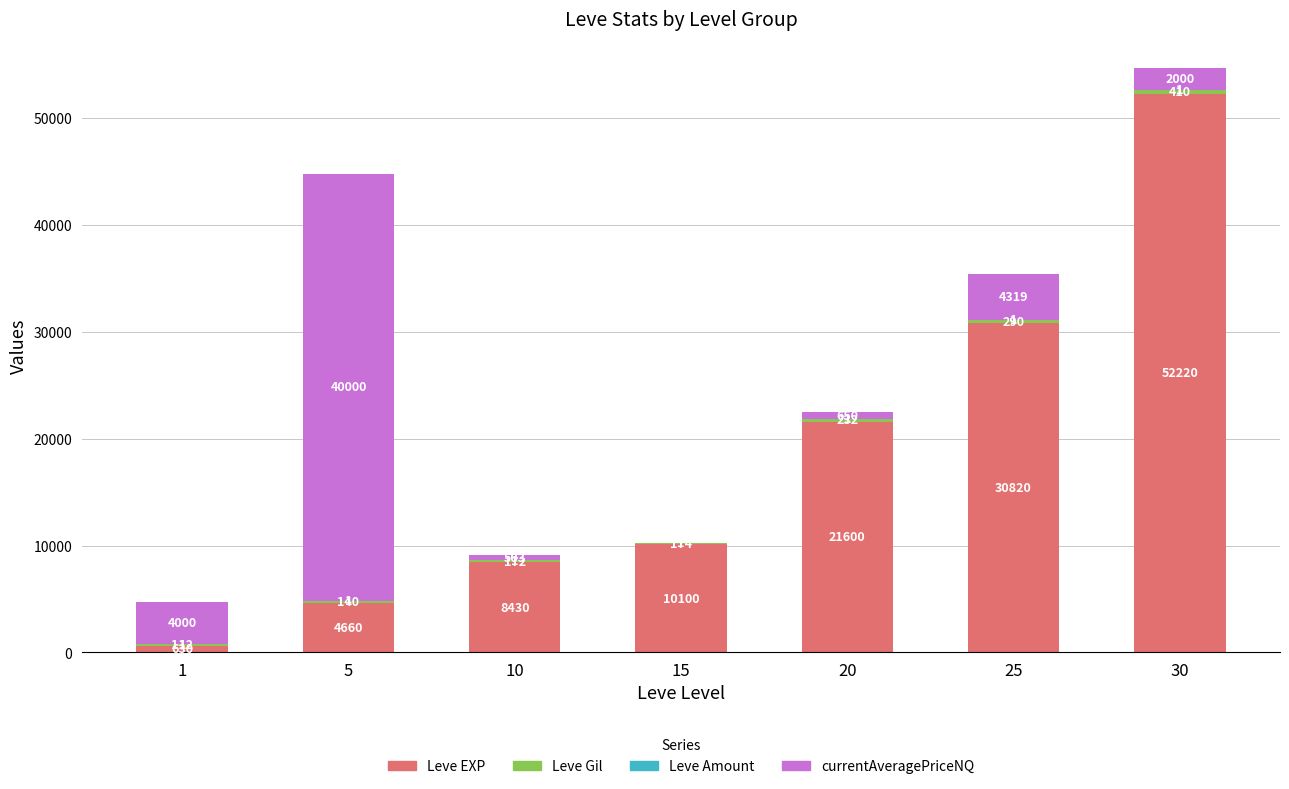

What value does the Leve EXP series have at 1, to the nearest 50?

650